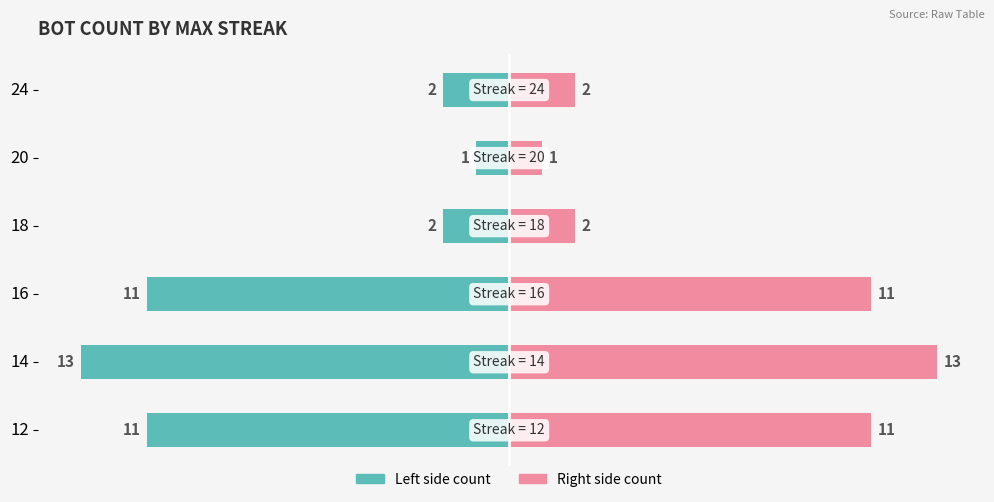

The Max Streak Count (right) series shows 7 at 12. True or false?

False